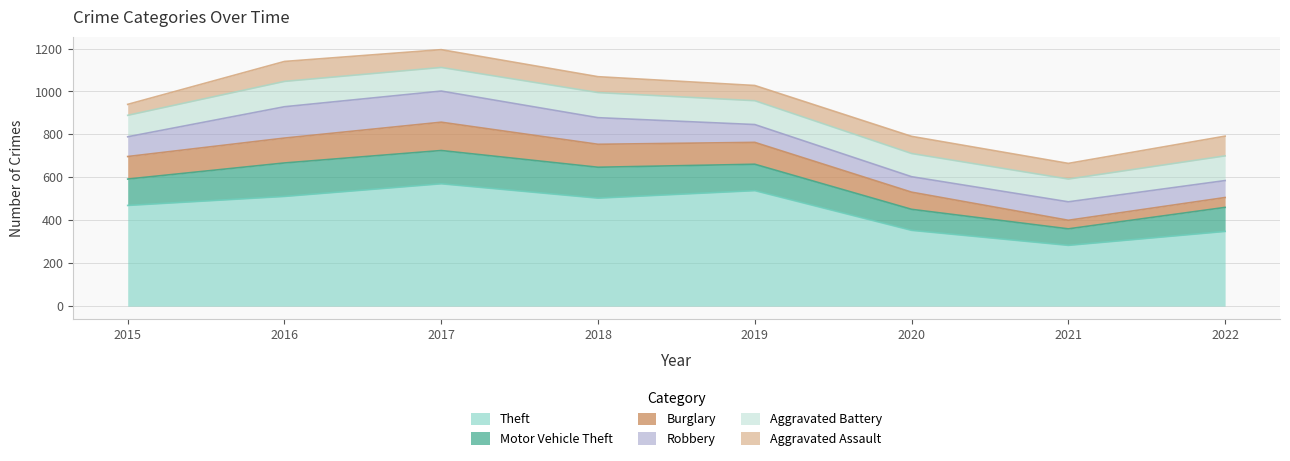

What is the value of the Theft point at the 6th from the left?

353